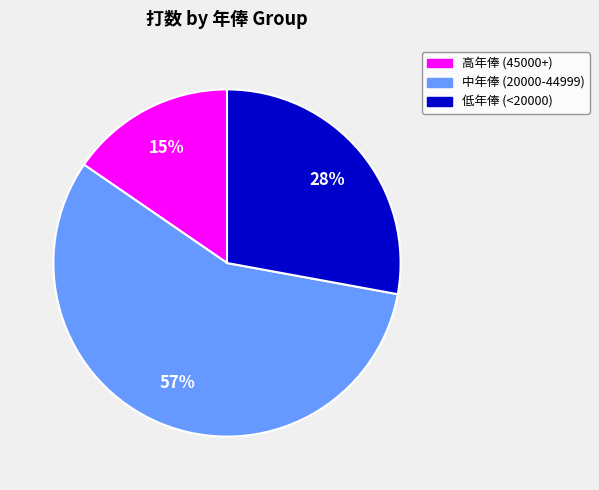

Count the number of slices in the pie.

3